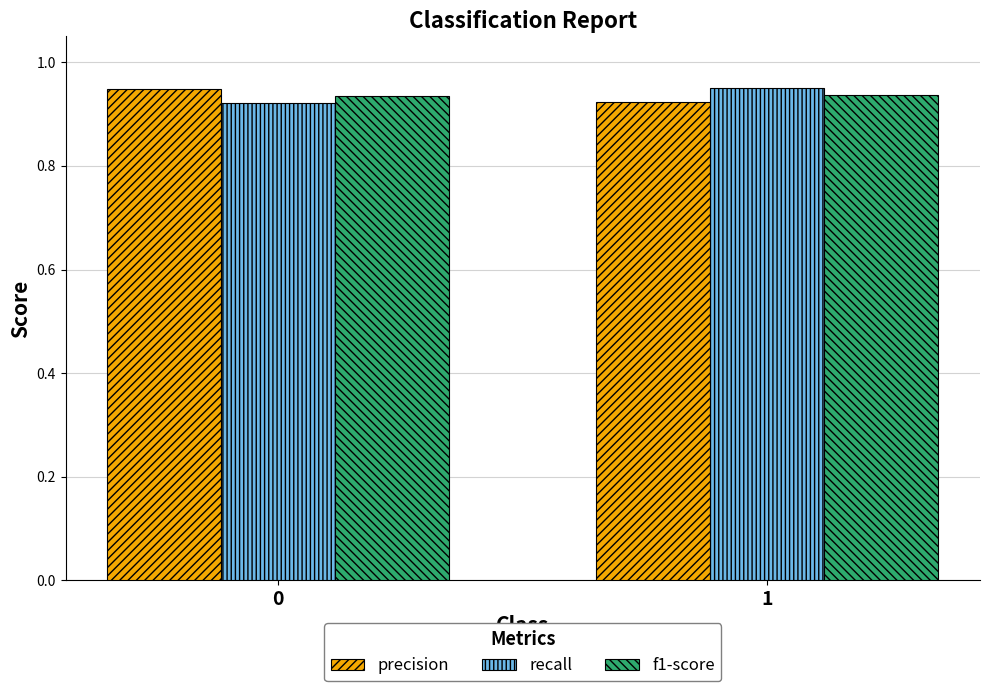

How many bars are there in each group?

3